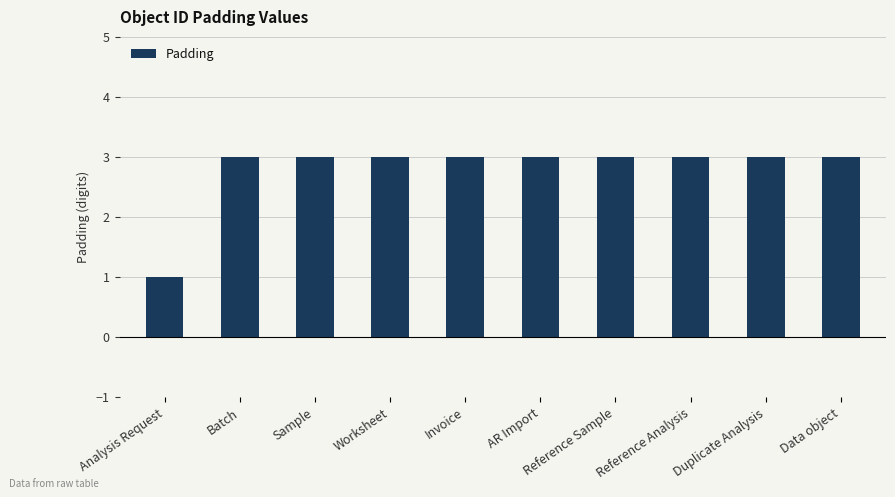

The value at Duplicate Analysis is 3. True or false?

True